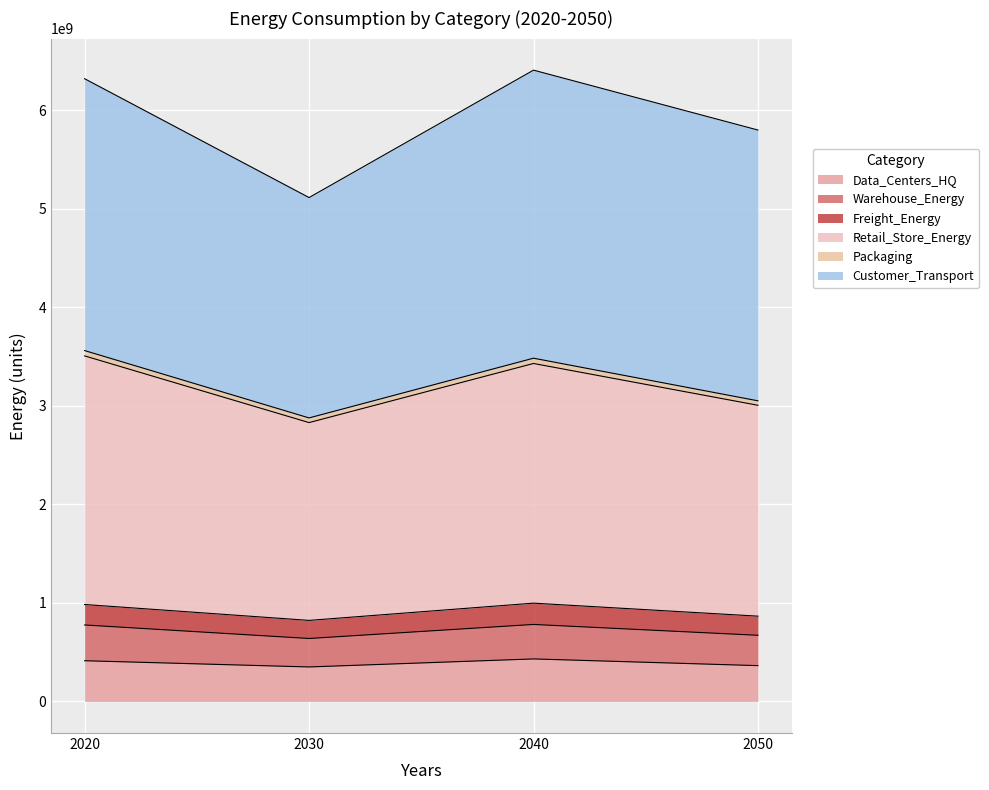

Between 2020 and 2040, which is larger?

2040